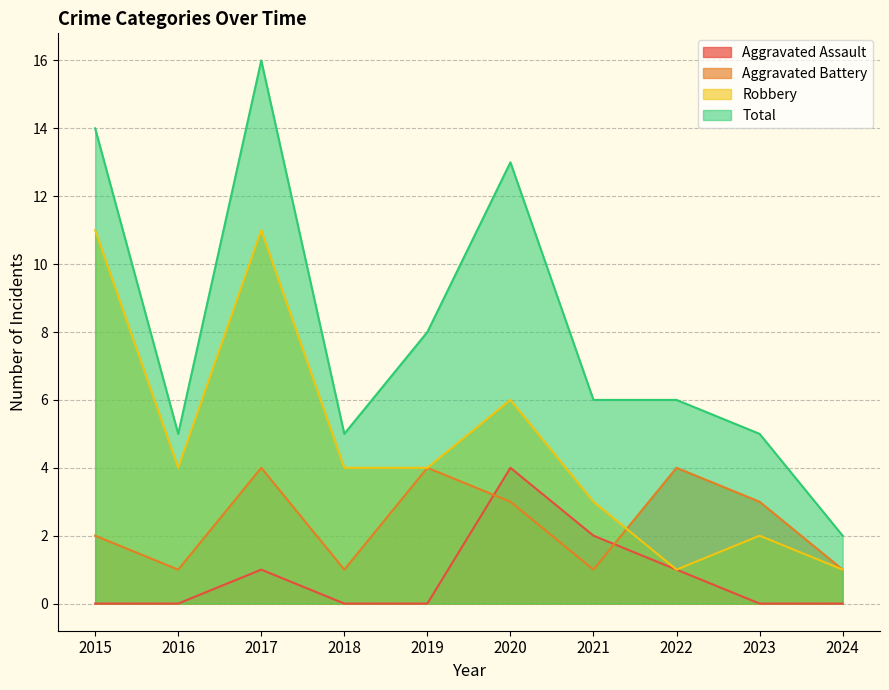

What is the value of the Total point at the 10th from the left?

2